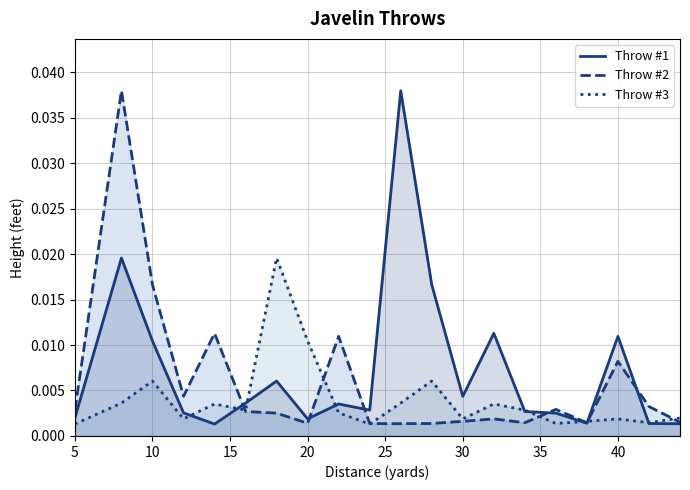

Rank the series at 10 from lowest to highest value.

Throw #3, Throw #1, Throw #2